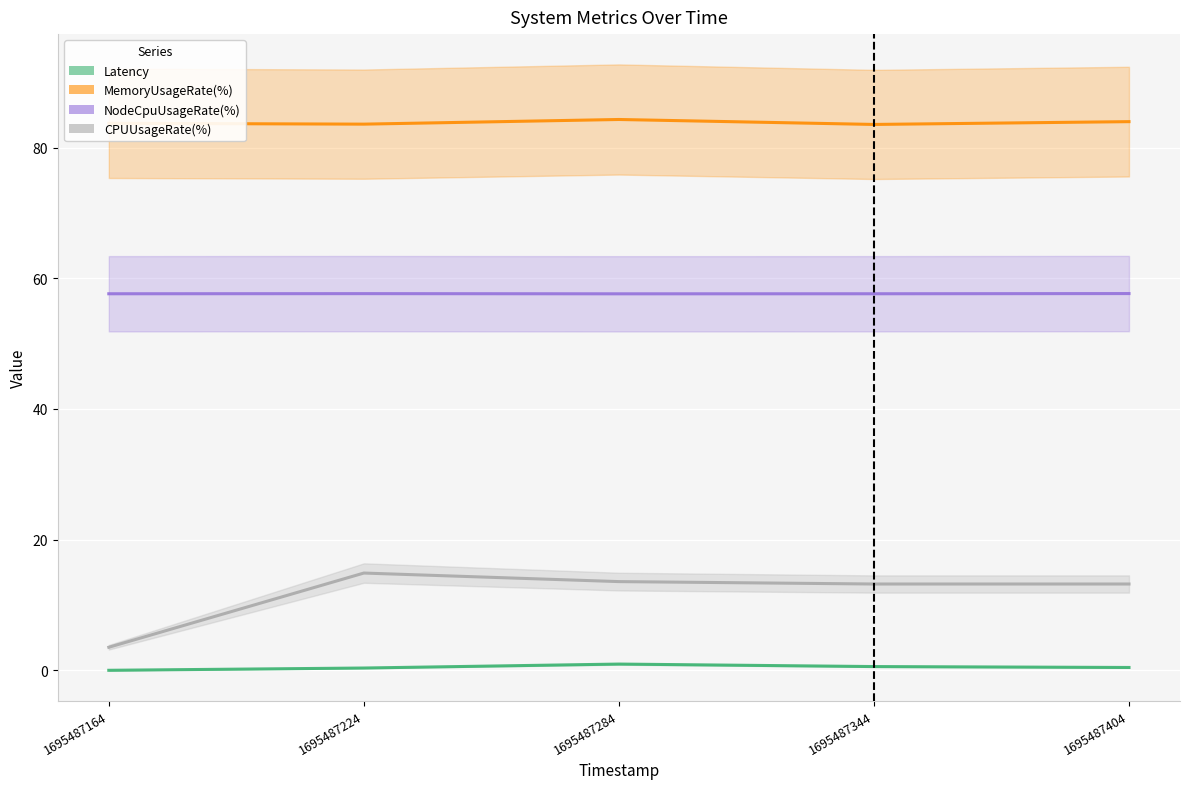

What is the difference between the Latency values at 1695487284 and 1695487224?

0.6